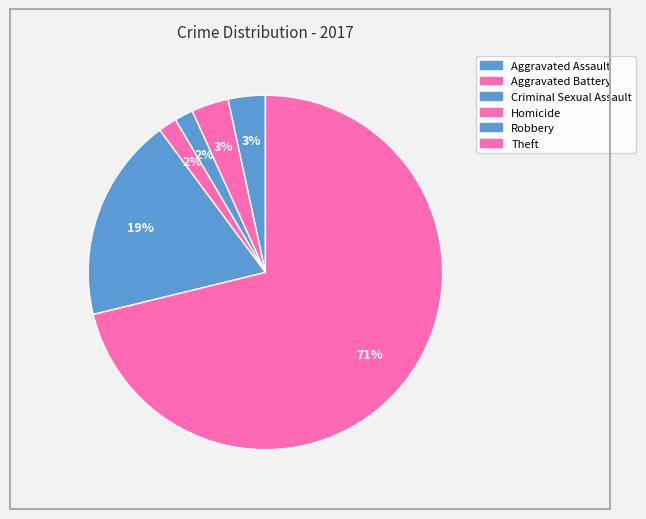

To the nearest percent, what is the average slice percentage?

17%